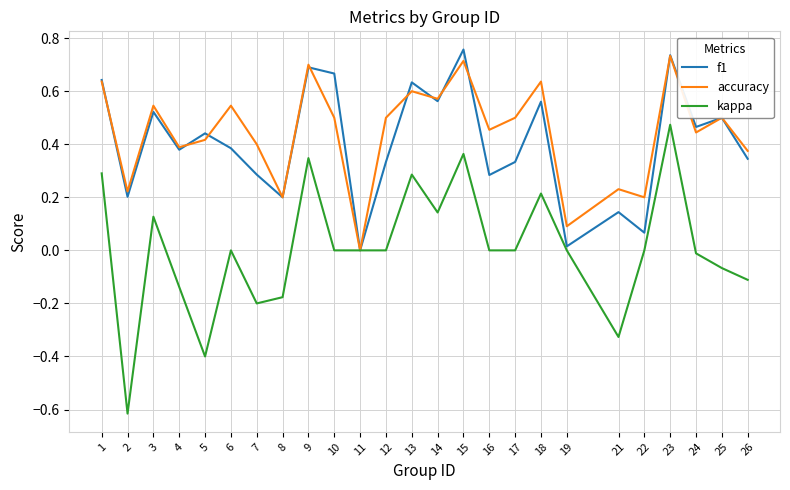

Is it true that f1 equals 0.2 at 2?

True